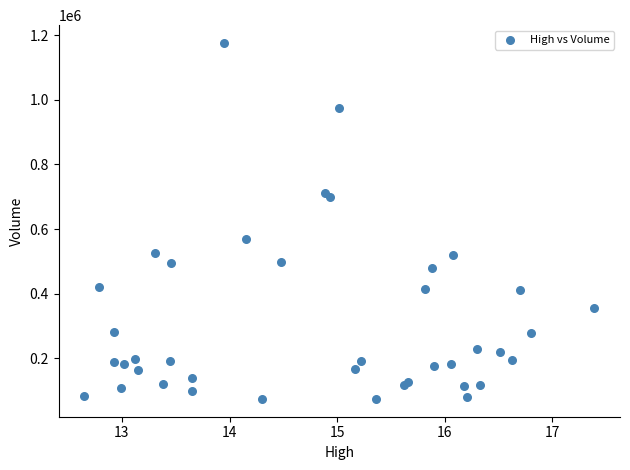

What Y value in the scatter plot is closest to 625050?

568100